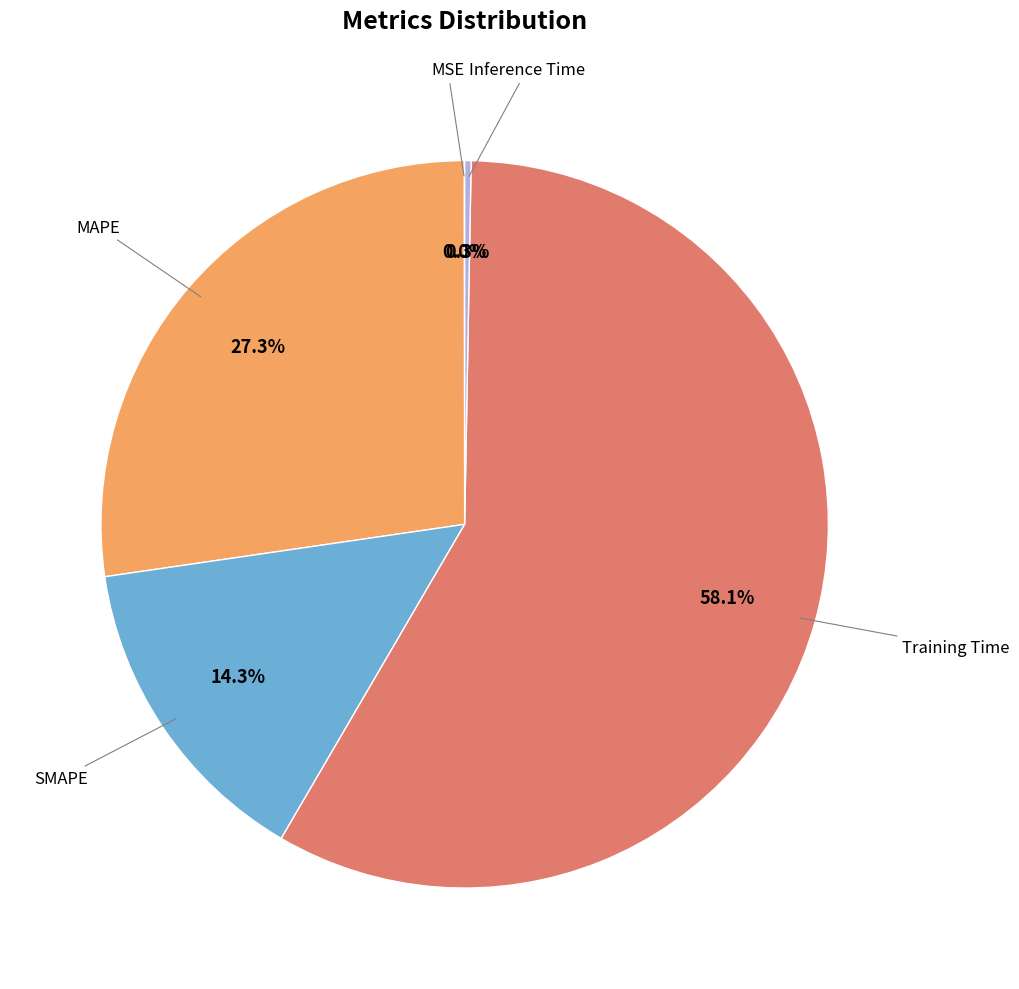

Is there a majority slice in this chart?

Yes